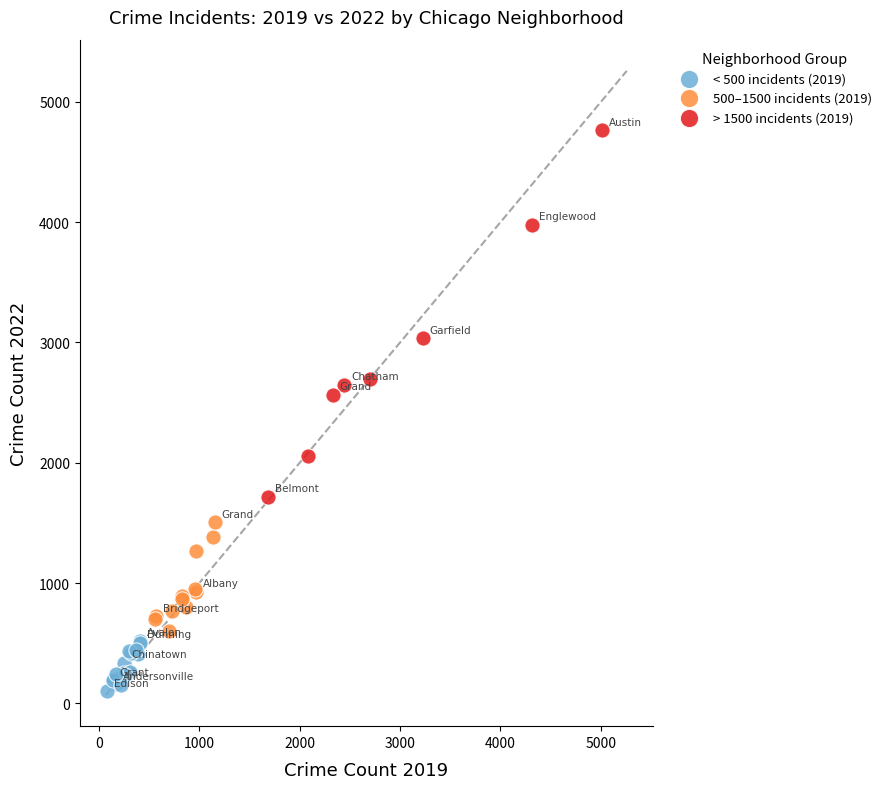

Which series contains the highest Y value?

> 1500 incidents (2019)